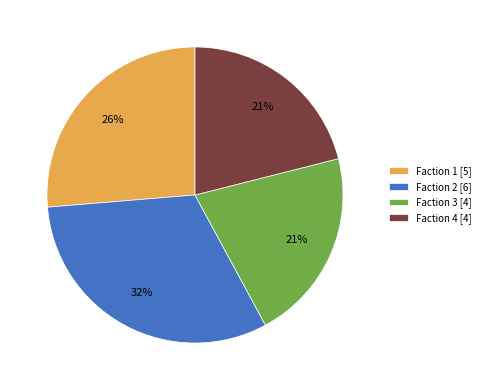

Is the sum of Faction 2 [6] and Faction 1 [5] greater than half?

Yes